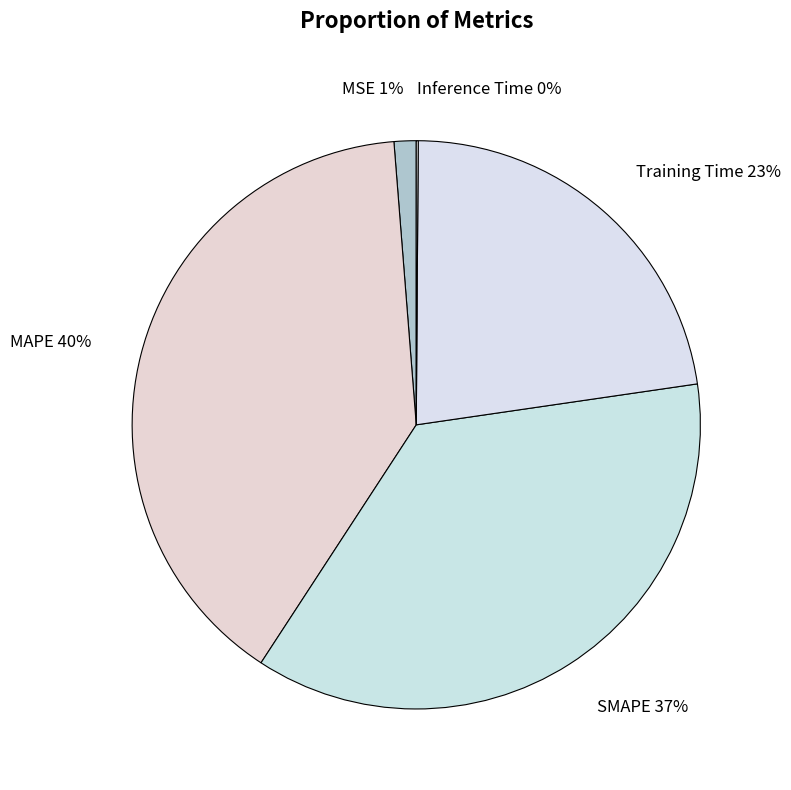

Which has a higher value, MSE or SMAPE?

SMAPE